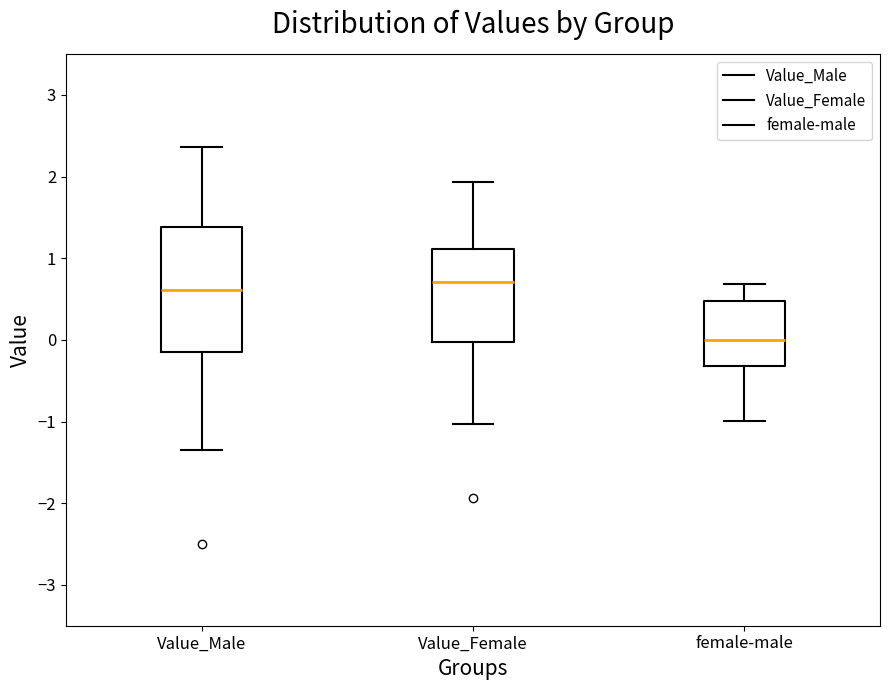

Reading left to right, read every box against the y-axis: the position of its median line, the range the box covers, and the ends of its whiskers. The values are not printed on the chart, so give them approximately, as read against the axis.

Value_Male: median 0.6, box -0.1 to 1.4, whiskers -1.4 to 2.4
Value_Female: median 0.7, box 0.0 to 1.1, whiskers -1.0 to 1.9
female-male: median 0.0, box -0.3 to 0.5, whiskers -1.0 to 0.7